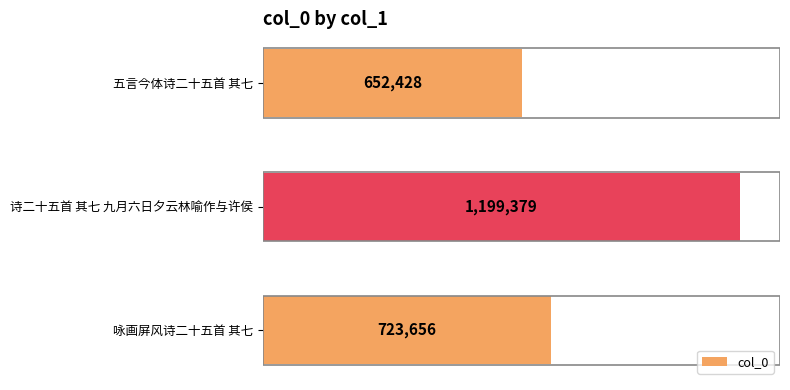

Which category has the highest value across all series?

诗二十五首 其七 九月六日夕云林喻作与许侯